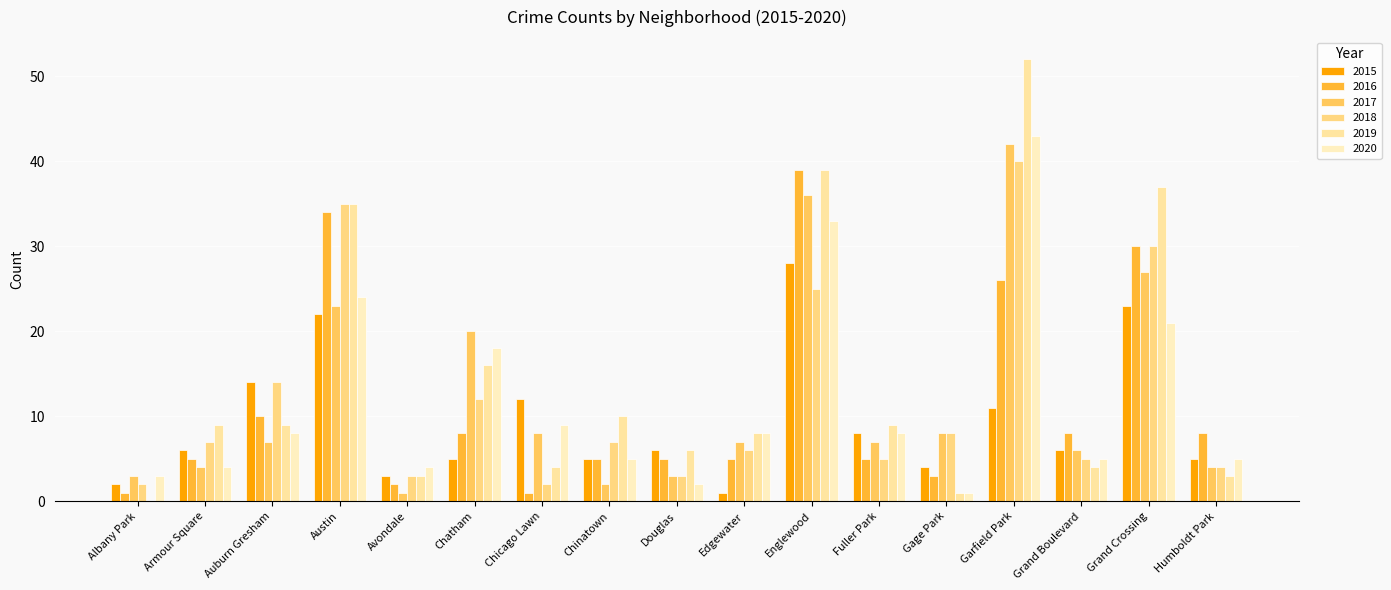

Are the bars horizontal?

No